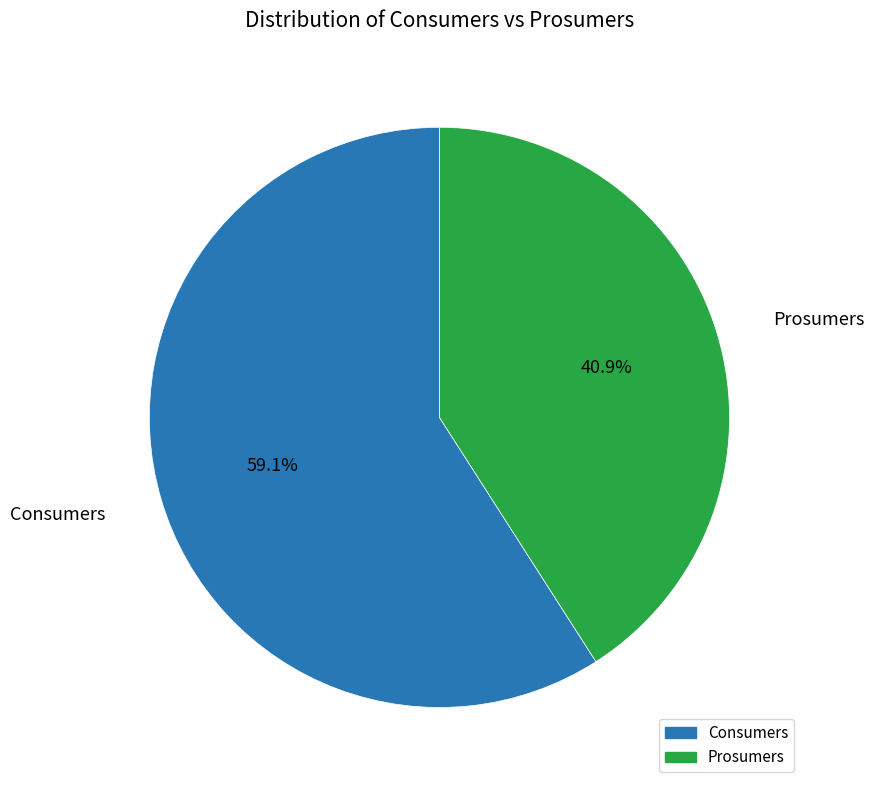

Is the sum of Consumers and Prosumers greater than half?

Yes